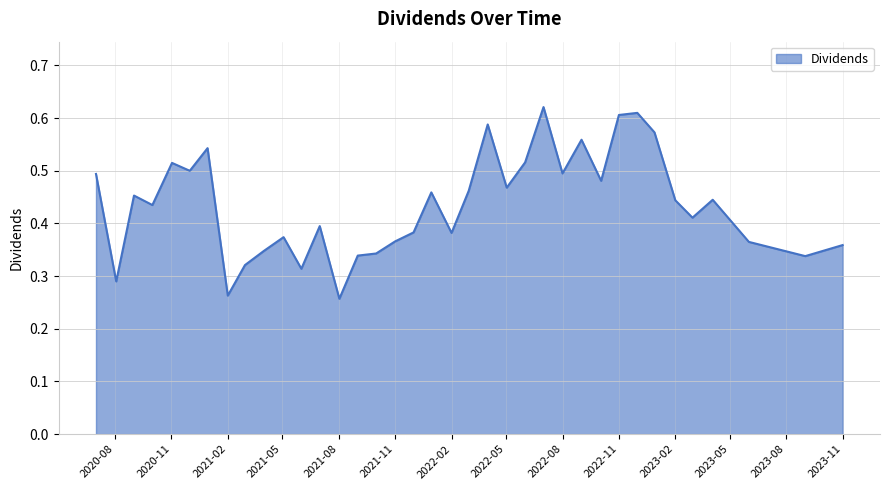

What is the smallest value displayed?

0.3